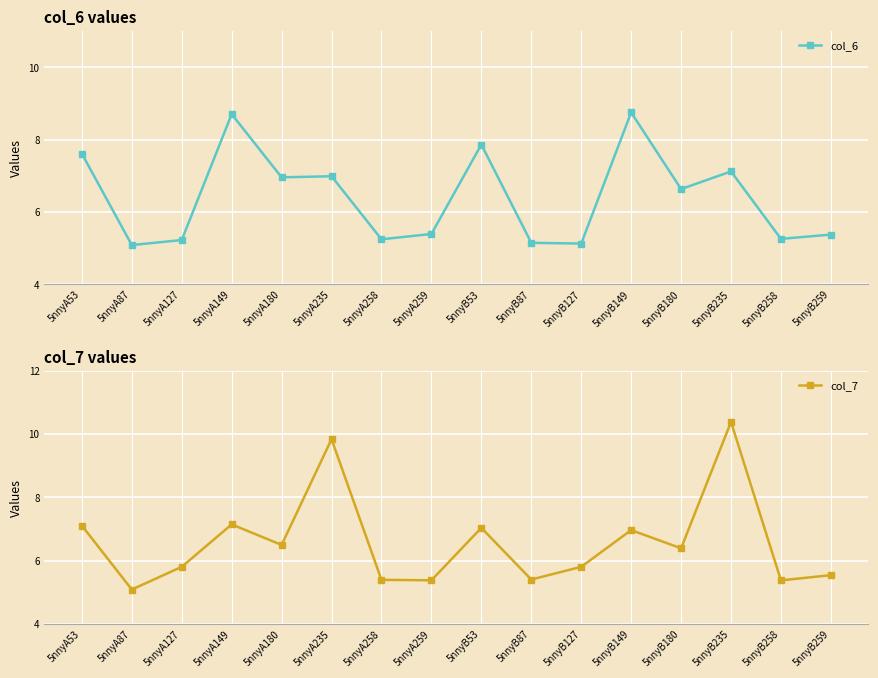

Reading left to right, transcribe all the data shown in this chart.

col_6: 5nnyA53=7.6	5nnyA87=5.1	5nnyA127=5.2	5nnyA149=8.7	5nnyA180=7.0	5nnyA235=7.0	5nnyA258=5.2	5nnyA259=5.4	5nnyB53=7.9	5nnyB87=5.1	5nnyB127=5.1	5nnyB149=8.8	5nnyB180=6.6	5nnyB235=7.1	5nnyB258=5.3	5nnyB259=5.4
col_7: 5nnyA53=7.1	5nnyA87=5.1	5nnyA127=5.8	5nnyA149=7.1	5nnyA180=6.5	5nnyA235=9.8	5nnyA258=5.4	5nnyA259=5.4	5nnyB53=7.0	5nnyB87=5.4	5nnyB127=5.8	5nnyB149=7.0	5nnyB180=6.4	5nnyB235=10.4	5nnyB258=5.4	5nnyB259=5.5